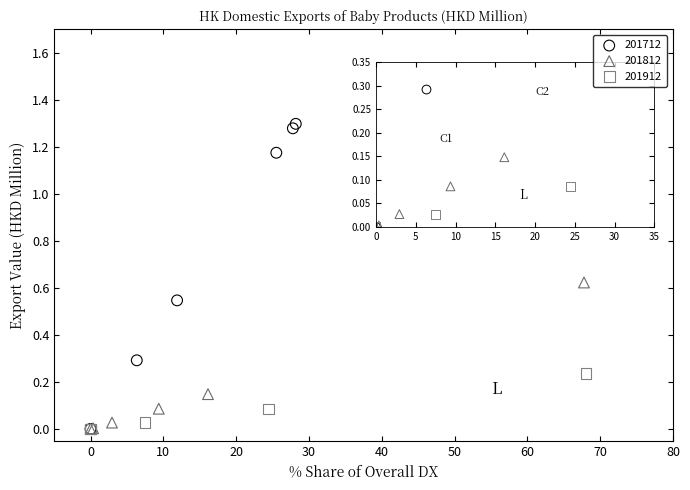

Which series reaches the maximum Y coordinate?

201712